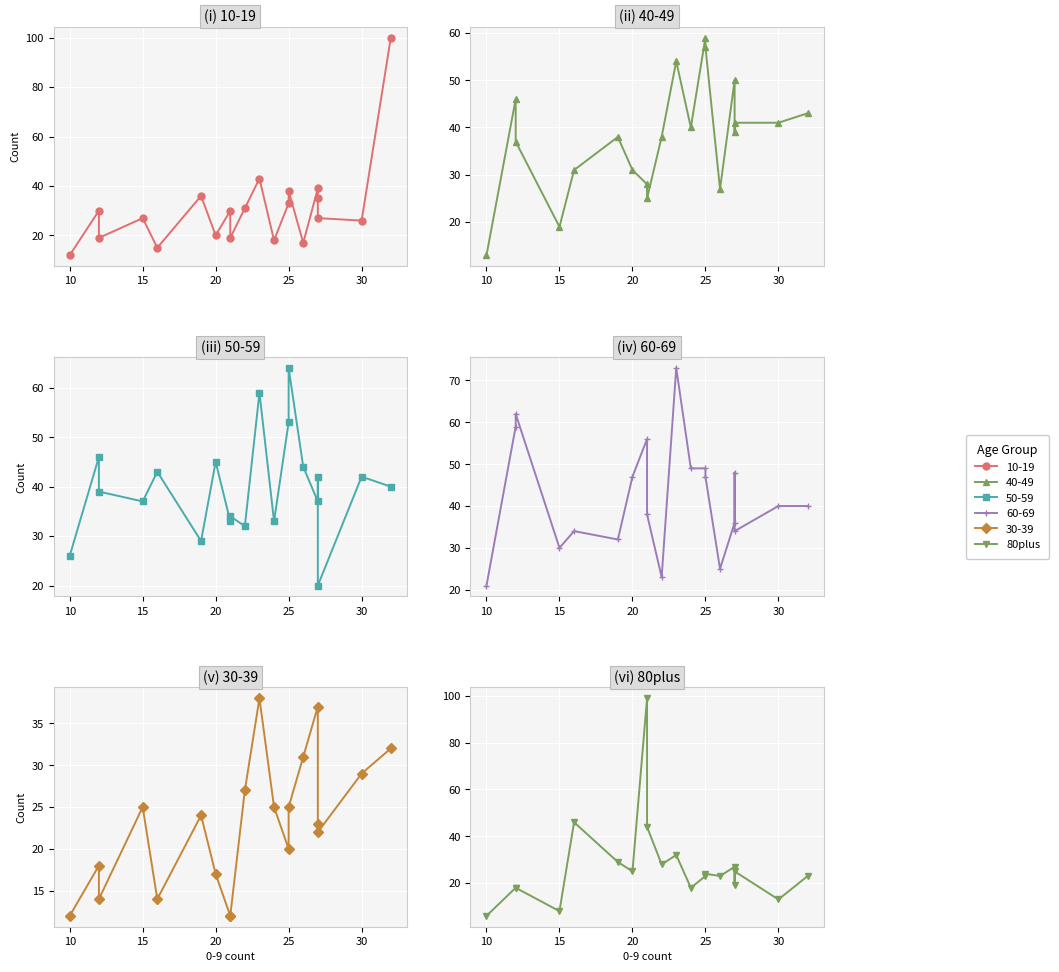

What is the label of the 2nd point from the left?

10